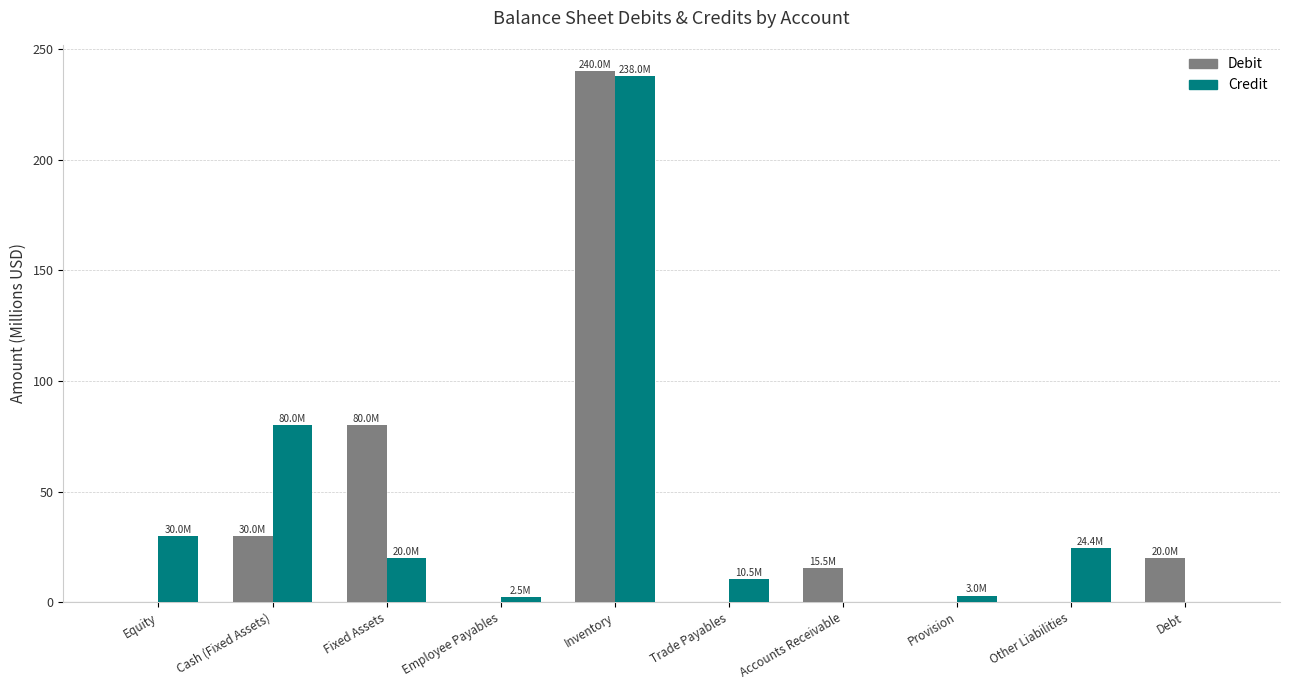

The value of Debit at Debt is 20.0. True or false?

True